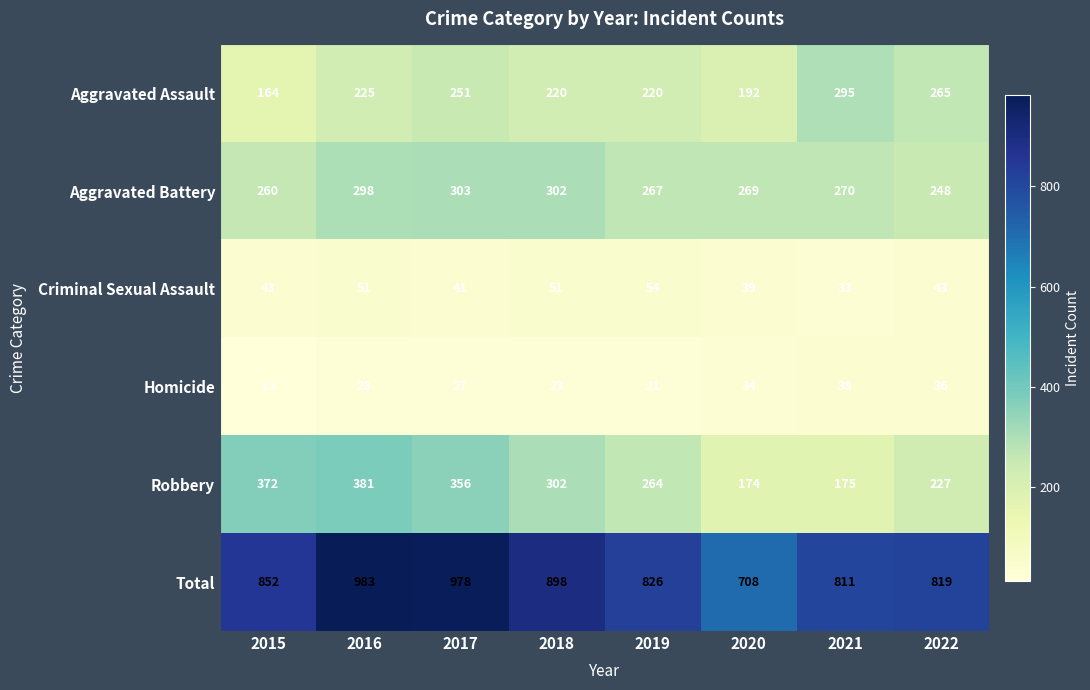

At which label does Robbery first exceed 302?

2015